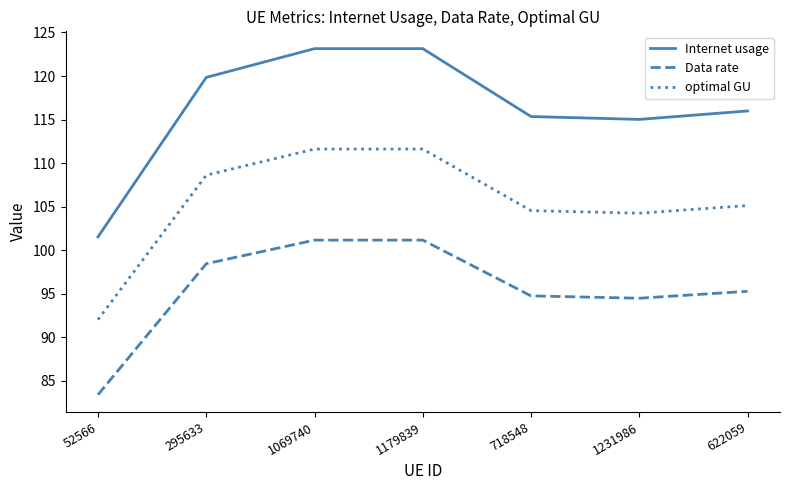

What position from the left is 295633?

2